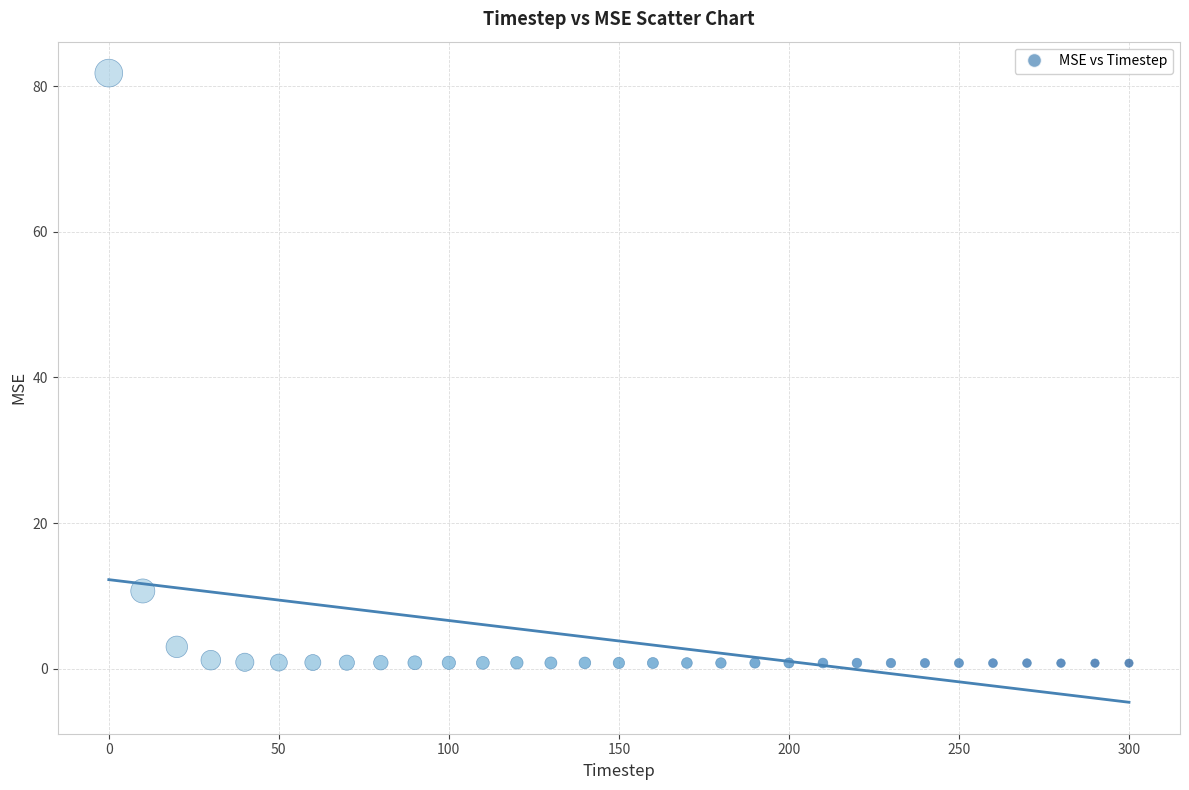

What is the range of X values (max minus min)?

300.0